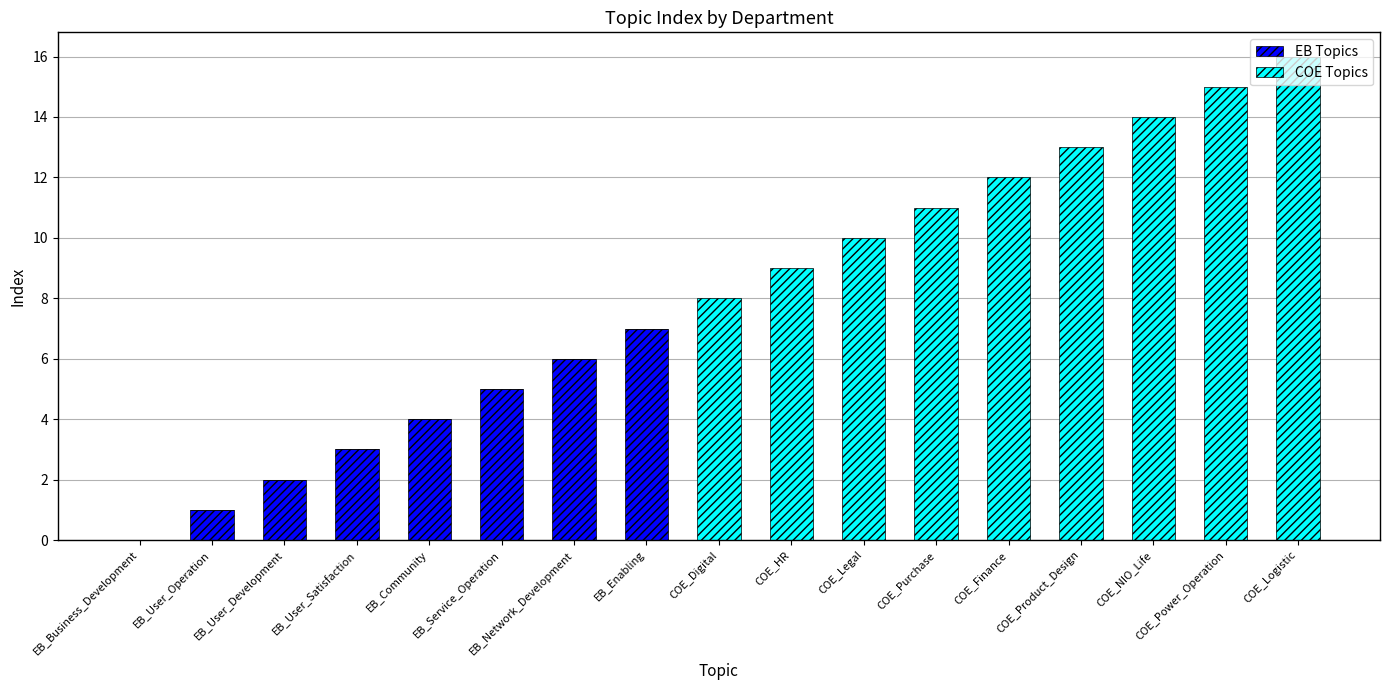

How many EB Topics values are between 0 and 3?

13